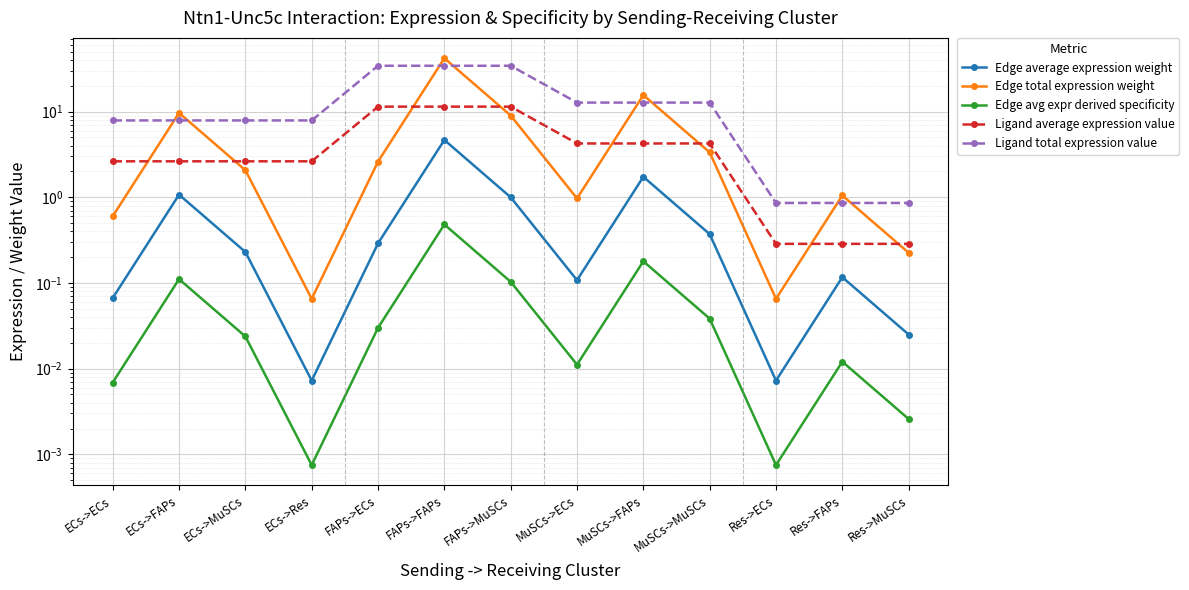

In Edge average expression weight, how many points are higher than both neighbors (excluding endpoints)?

4